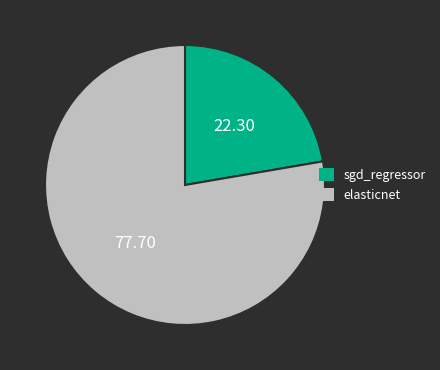

The elasticnet slice represents 84% of the pie. True or false?

False